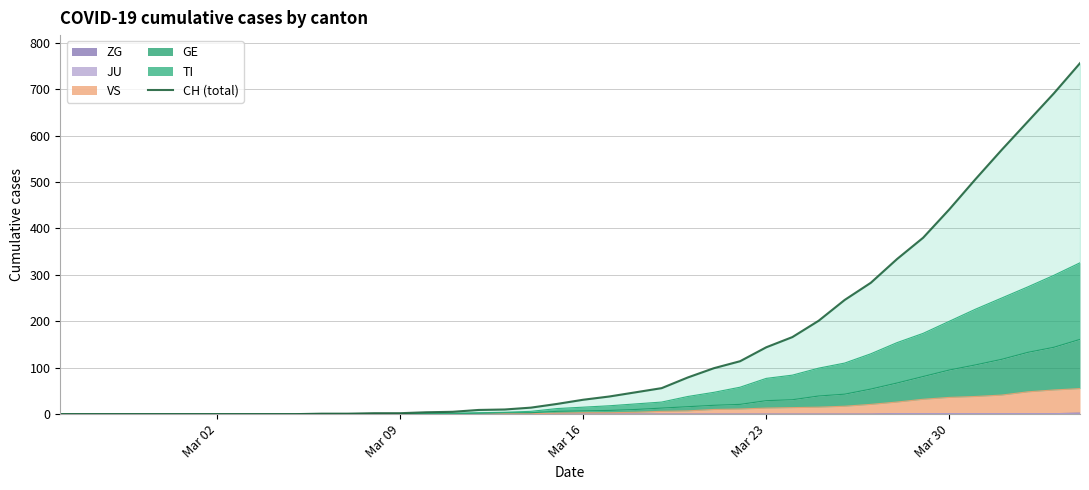

What is the difference between the maximum and second lowest values?

756